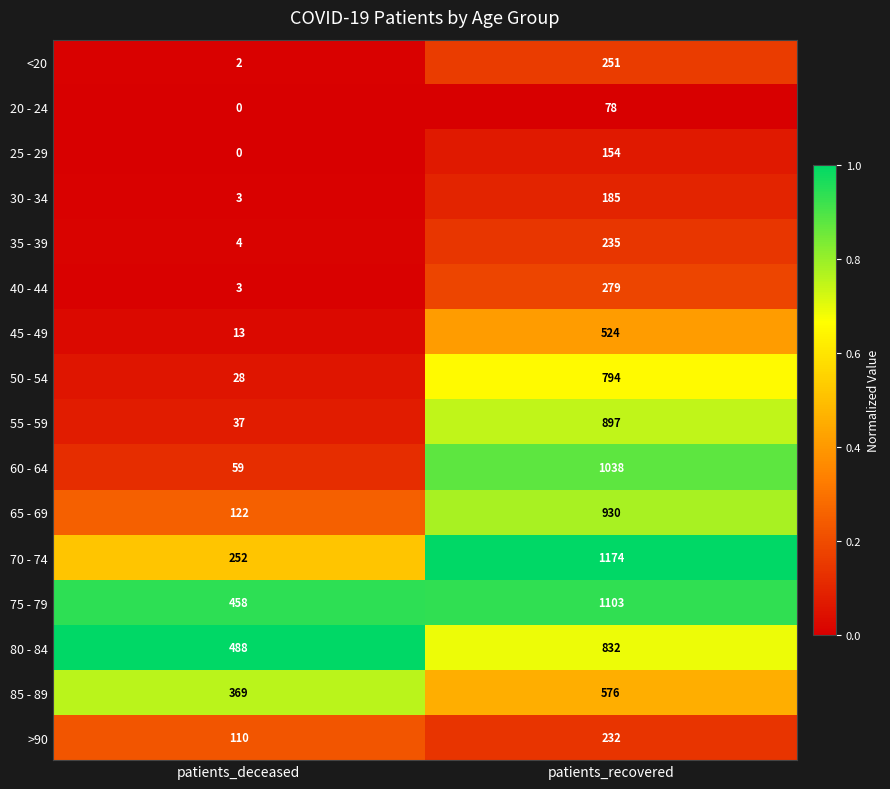

What is the total value across all series at patients_deceased?

1948